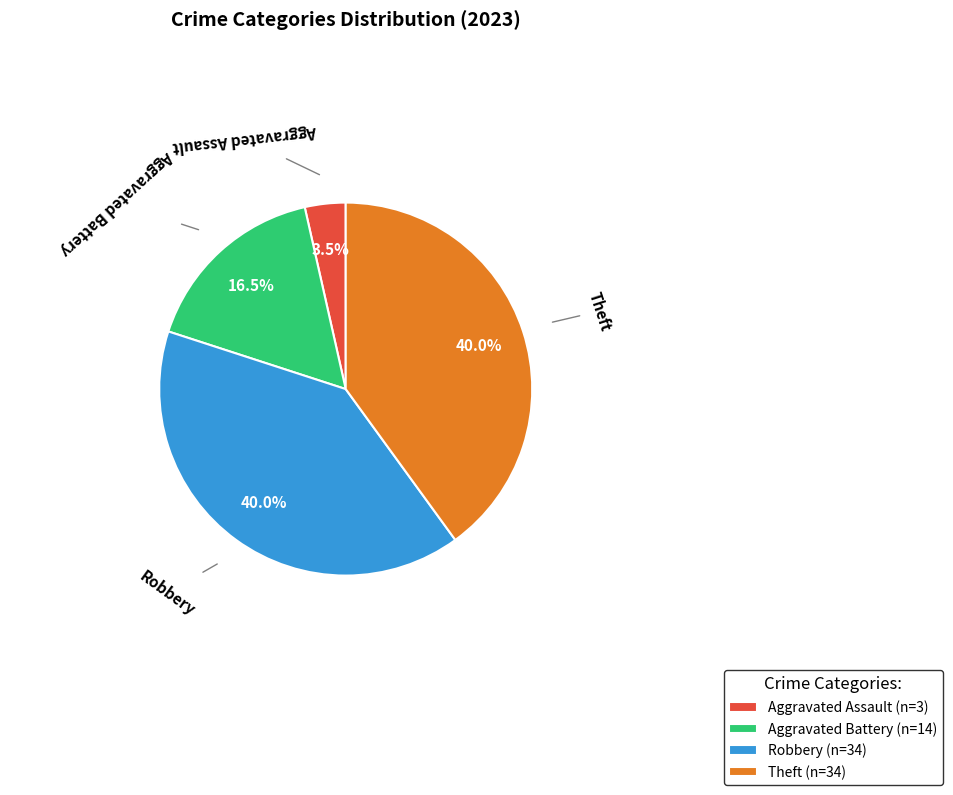

Which category has the smallest portion of the pie?

Aggravated Assault (n=3)